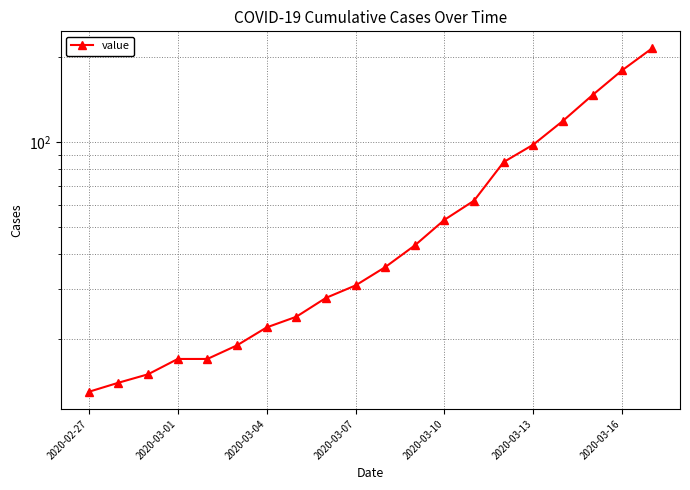

Reading right to left, transcribe all the data shown in this chart.

215	180	147	119	98	85	62	53	43	36	31	28	24	22	19	17	17	15	14	13